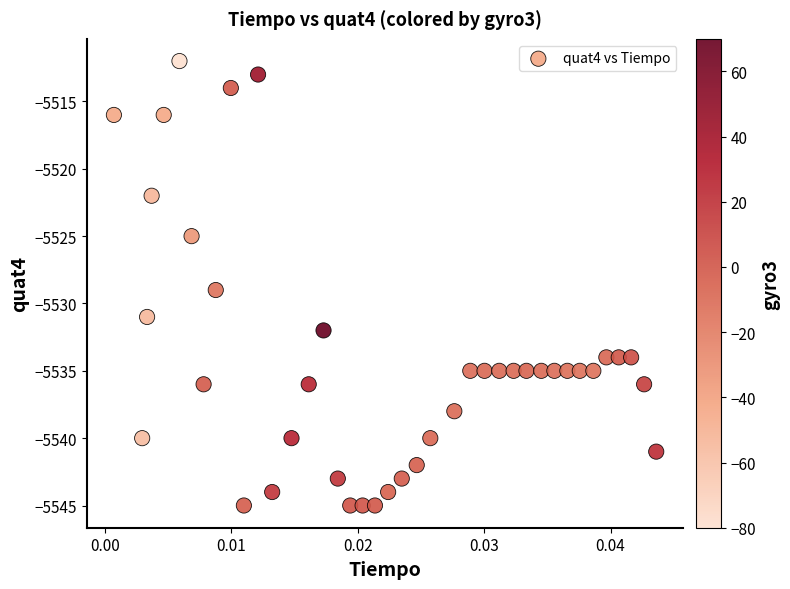

What is the range of Y values (max minus min)?

33